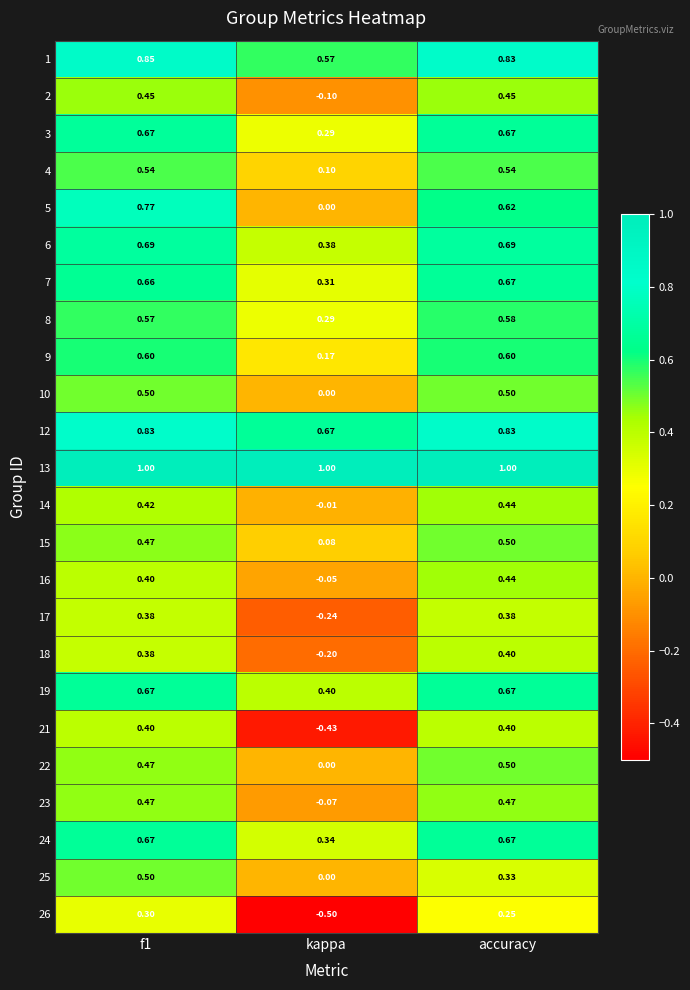

At which label is 18 closest to 0?

kappa